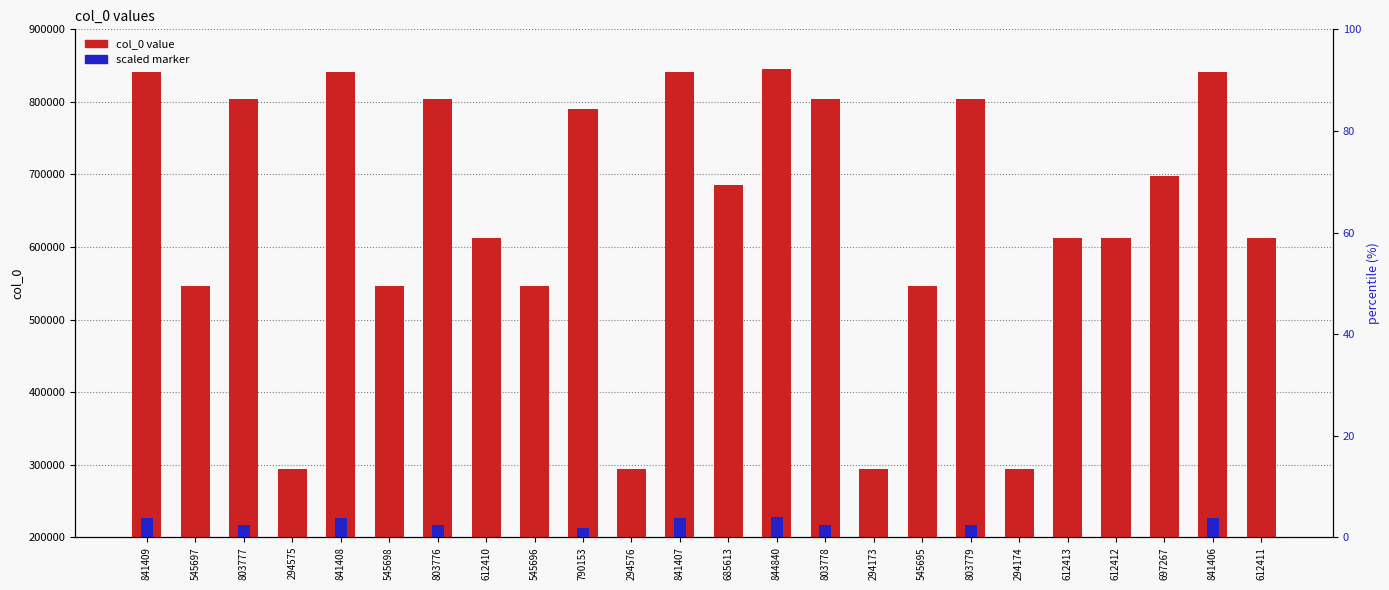

Which series changed the most between 294576 and 545695?

col_0 value